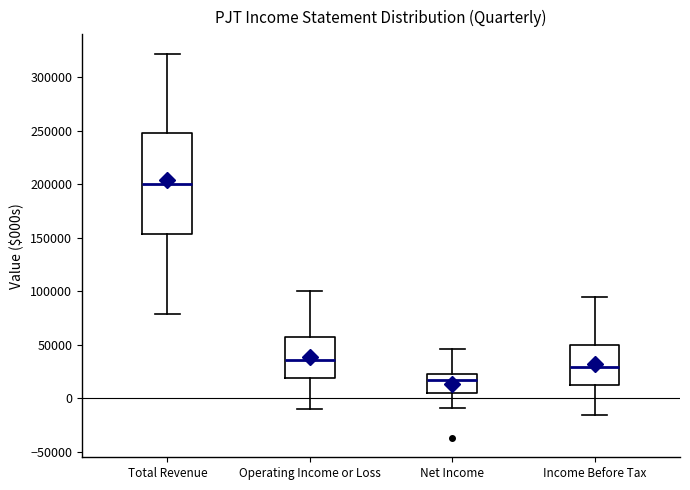

Which box's median line is the highest?

Total Revenue